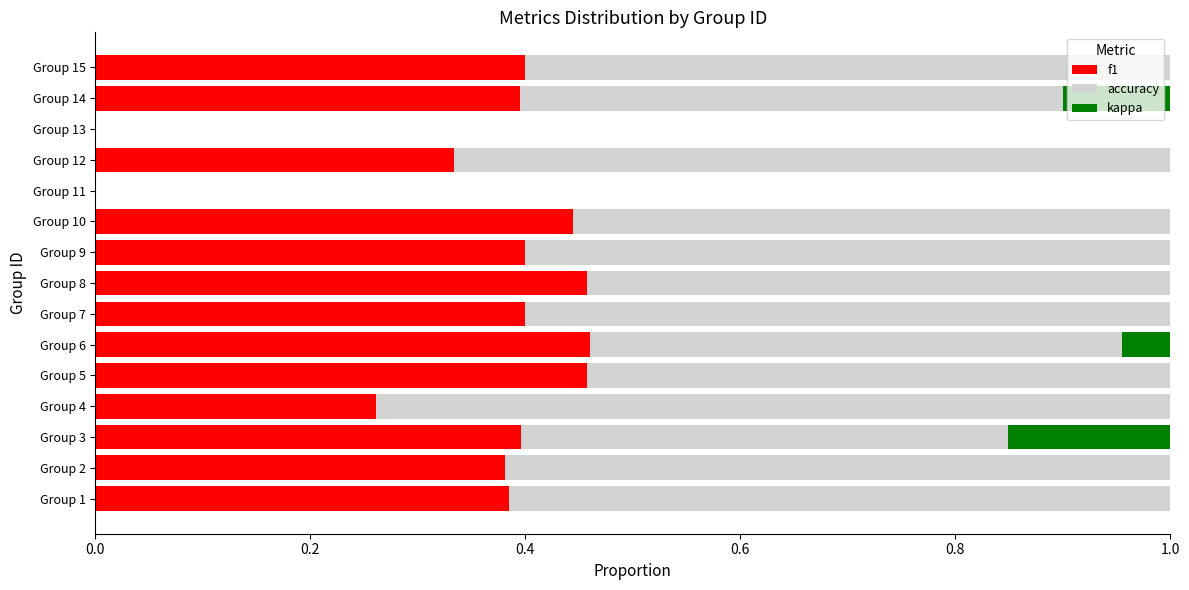

What is the sum of all f1 values?

5.2